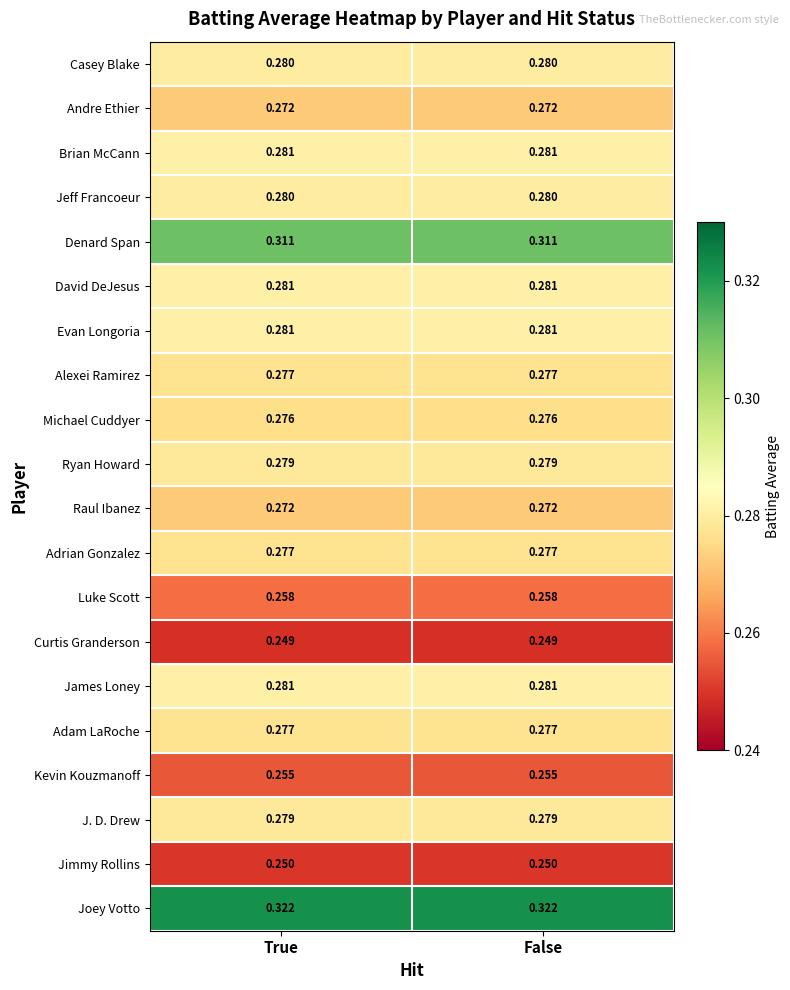

Which series has the largest total across all categories?

Joey Votto